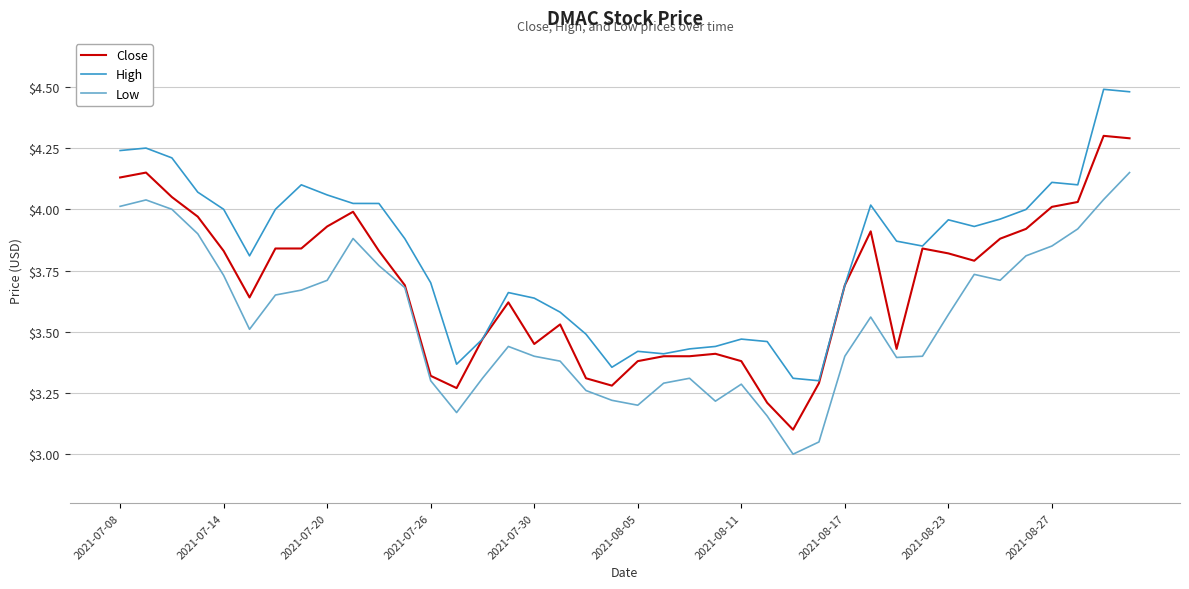

How many series are shown in this chart?

3